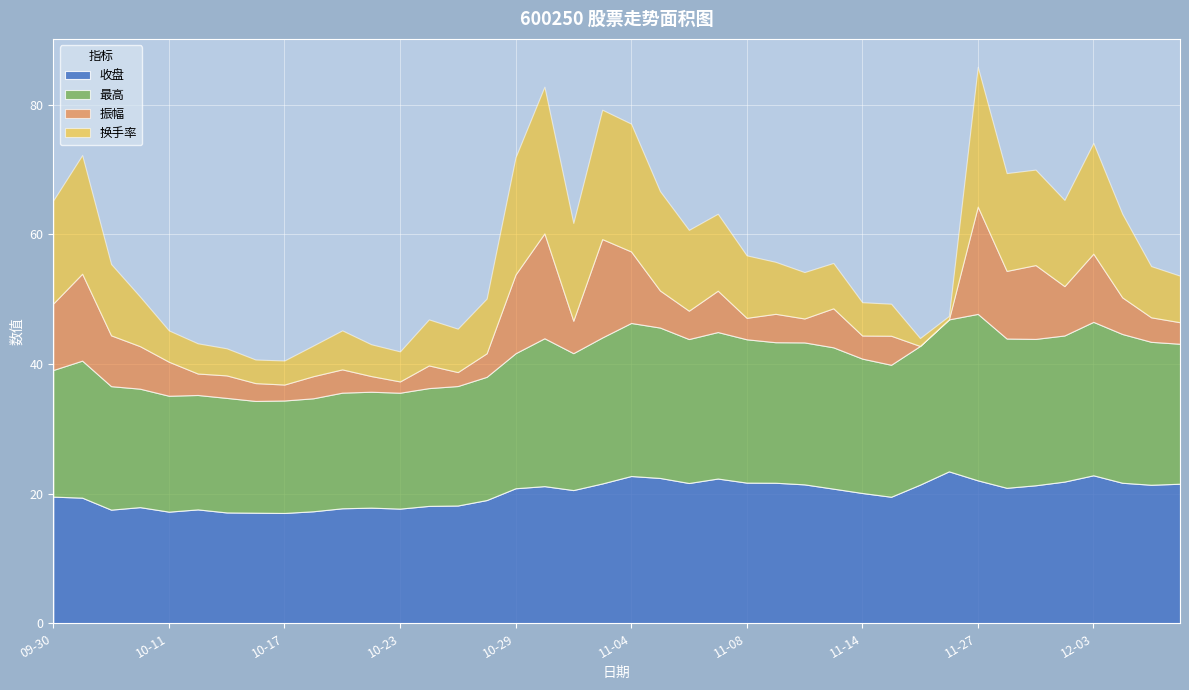

What is the spread (max minus min) of values at 2024-11-11?

17.3